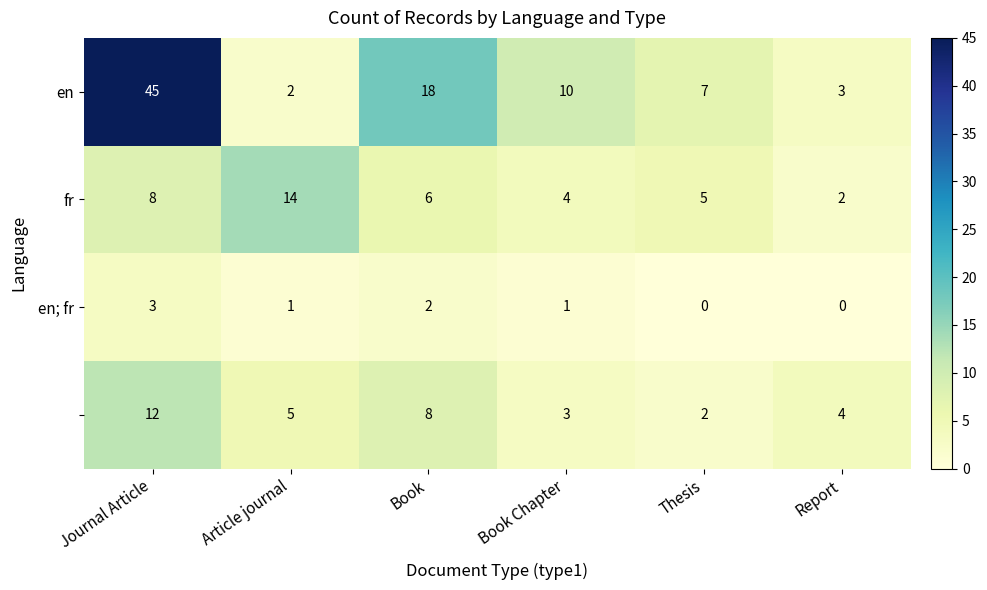

What is the difference between the highest and lowest values at Thesis?

7